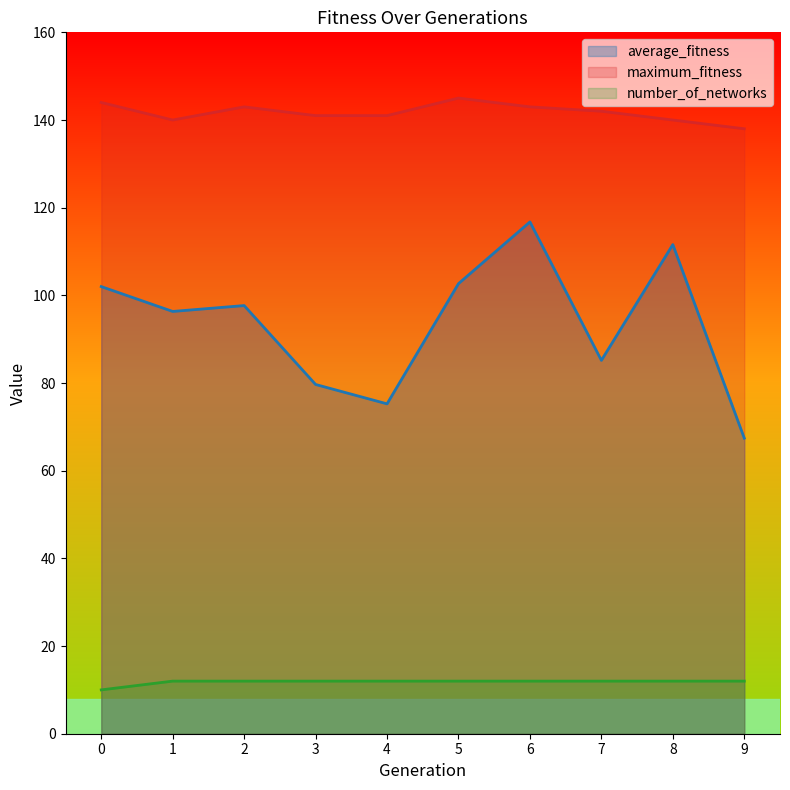

Reading left to right, extract all data points from this chart.

average_fitness: 102.0	96.3	97.7	79.7	75.2	102.7	116.8	85.2	111.6	67.4
maximum_fitness: 144.0	140.0	143.0	141.0	141.0	145.0	143.0	142.0	140.0	138.0
number_of_networks: 10.0	12.0	12.0	12.0	12.0	12.0	12.0	12.0	12.0	12.0